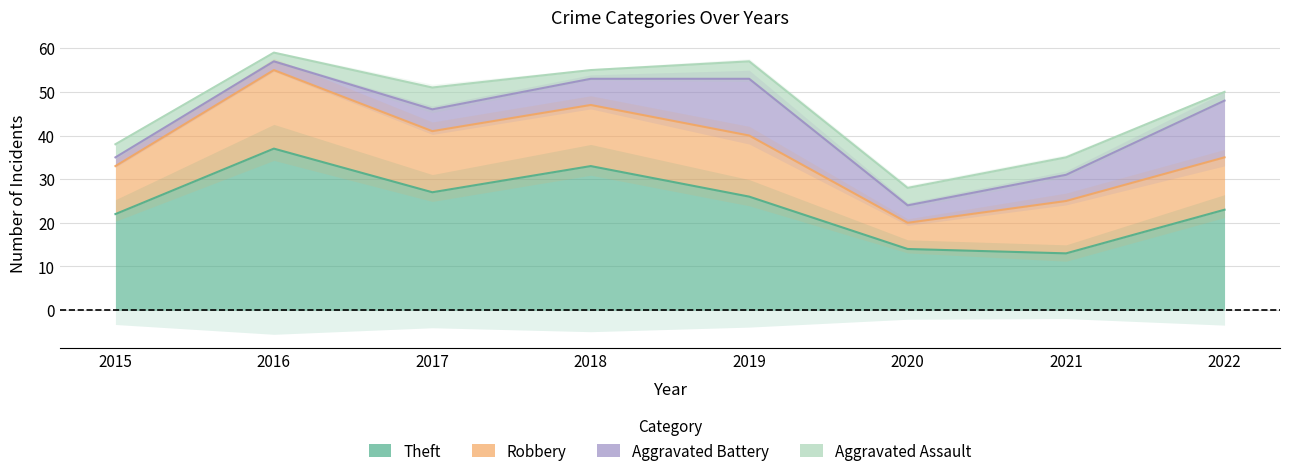

True or false: Theft and Aggravated Assault cross at least once.

False